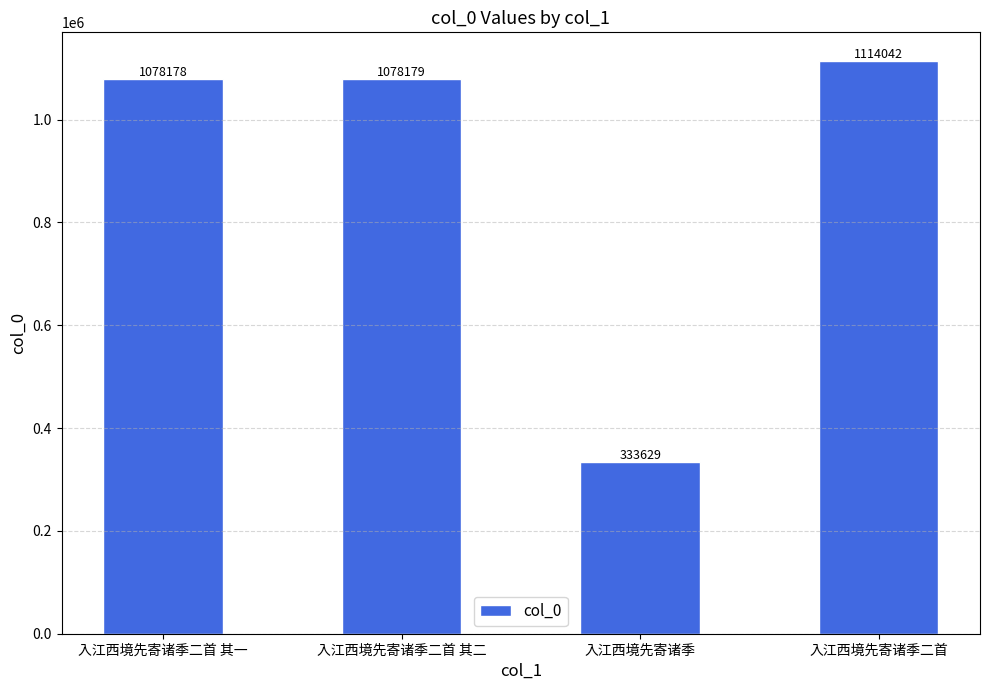

Between 入江西境先寄诸季二首 and 入江西境先寄诸季二首 其一, which is larger?

入江西境先寄诸季二首